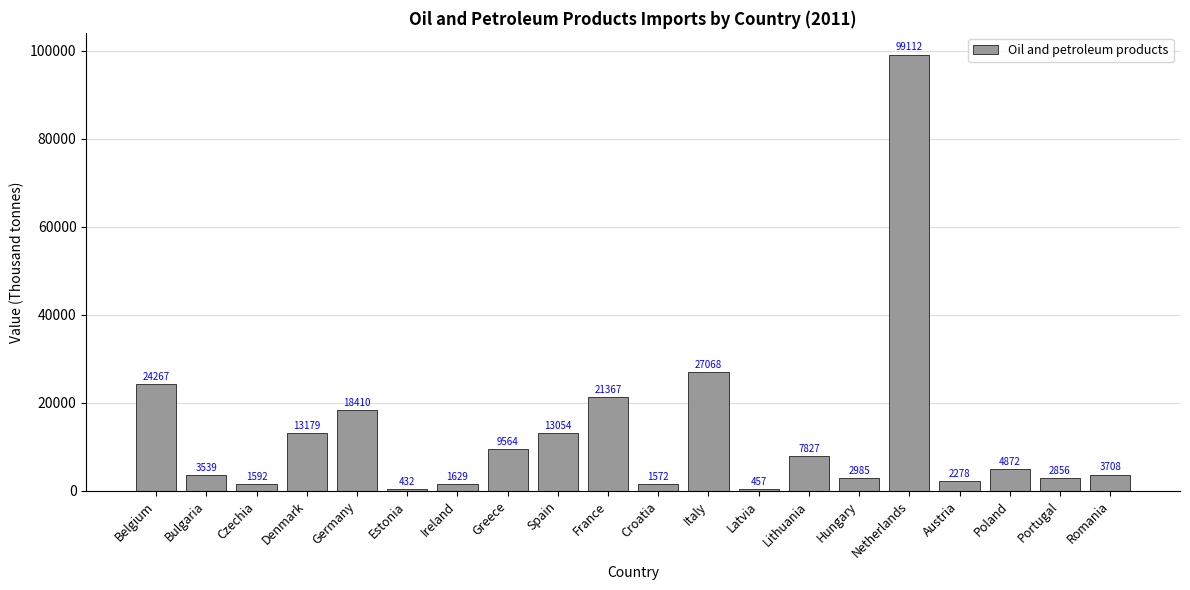

Reading left to right, list all the values displayed in this chart.

Belgium=24267	Bulgaria=3539	Czechia=1592	Denmark=13179	Germany=18410	Estonia=432	Ireland=1629	Greece=9564	Spain=13054	France=21367	Croatia=1572	Italy=27068	Latvia=457	Lithuania=7827	Hungary=2985	Netherlands=99112	Austria=2278	Poland=4872	Portugal=2856	Romania=3708